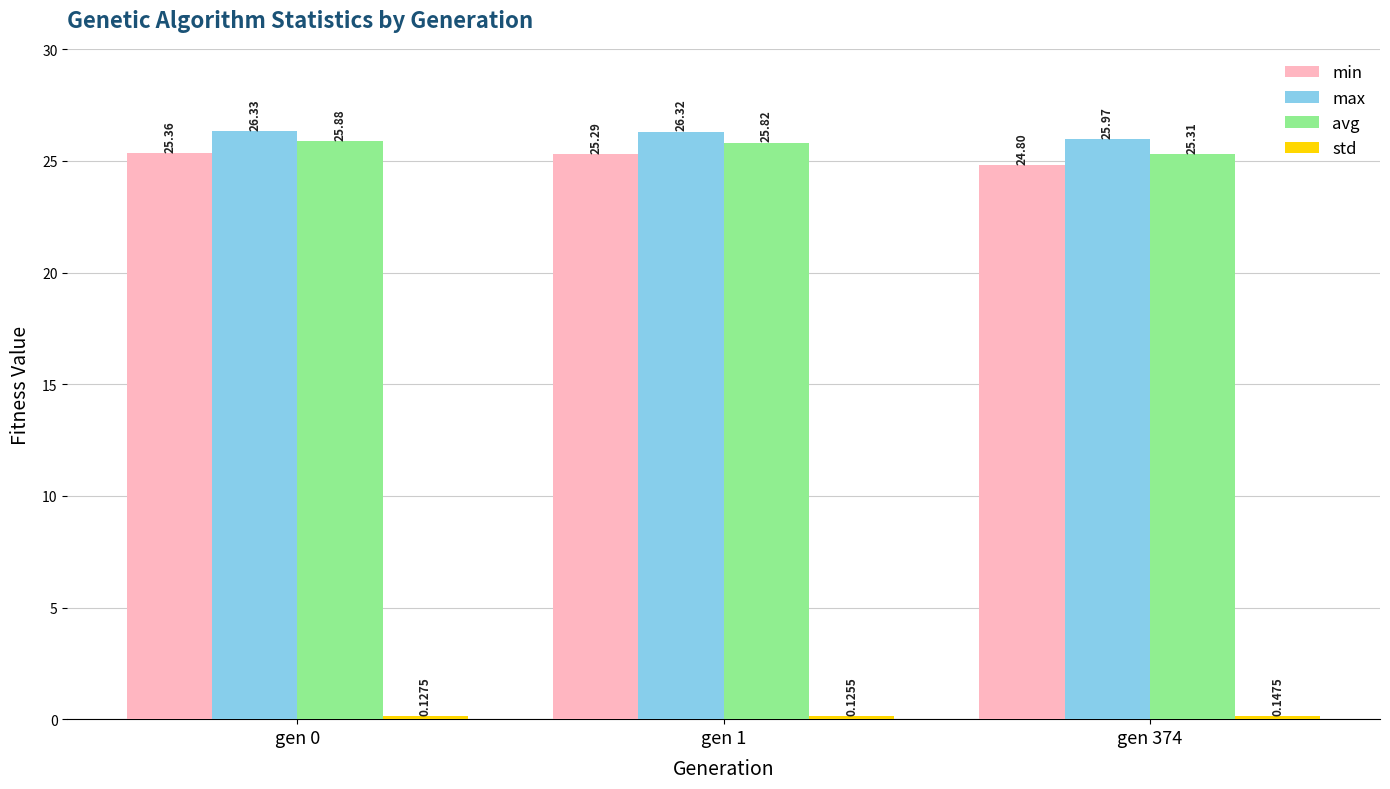

What is the sum of the max values at gen 1 and gen 374?

52.3